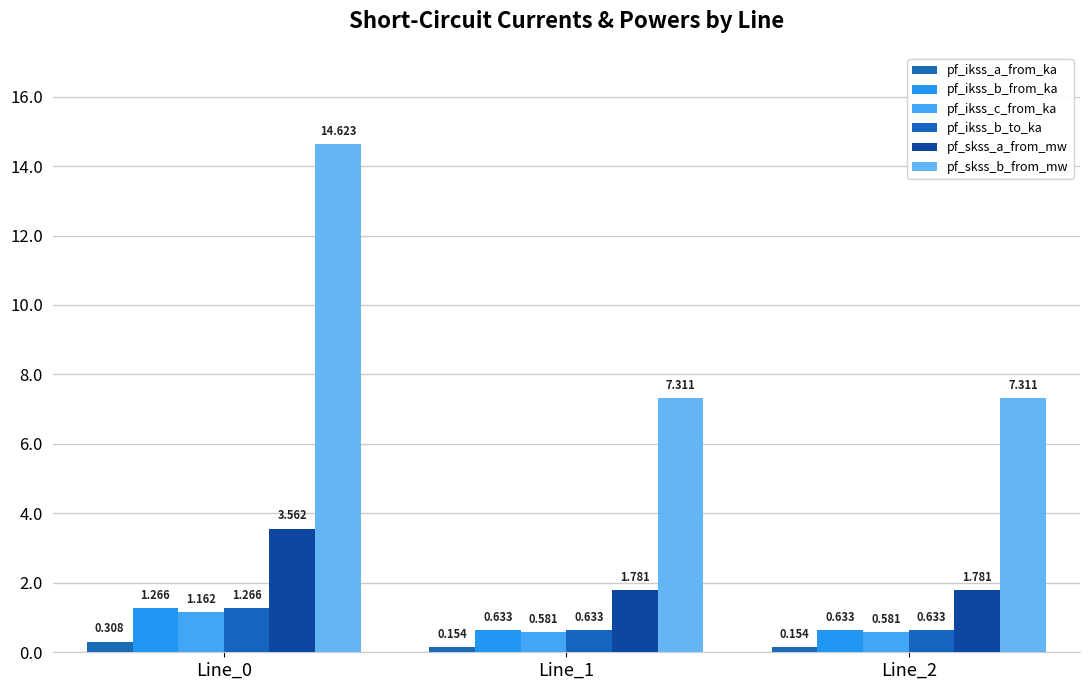

Reading right to left, extract all data points from this chart.

pf_ikss_a_from_ka: Line_2=0.2	Line_1=0.2	Line_0=0.3
pf_ikss_b_from_ka: Line_2=0.6	Line_1=0.6	Line_0=1.3
pf_ikss_c_from_ka: Line_2=0.6	Line_1=0.6	Line_0=1.2
pf_ikss_b_to_ka: Line_2=0.6	Line_1=0.6	Line_0=1.3
pf_skss_a_from_mw: Line_2=1.8	Line_1=1.8	Line_0=3.6
pf_skss_b_from_mw: Line_2=7.3	Line_1=7.3	Line_0=14.6